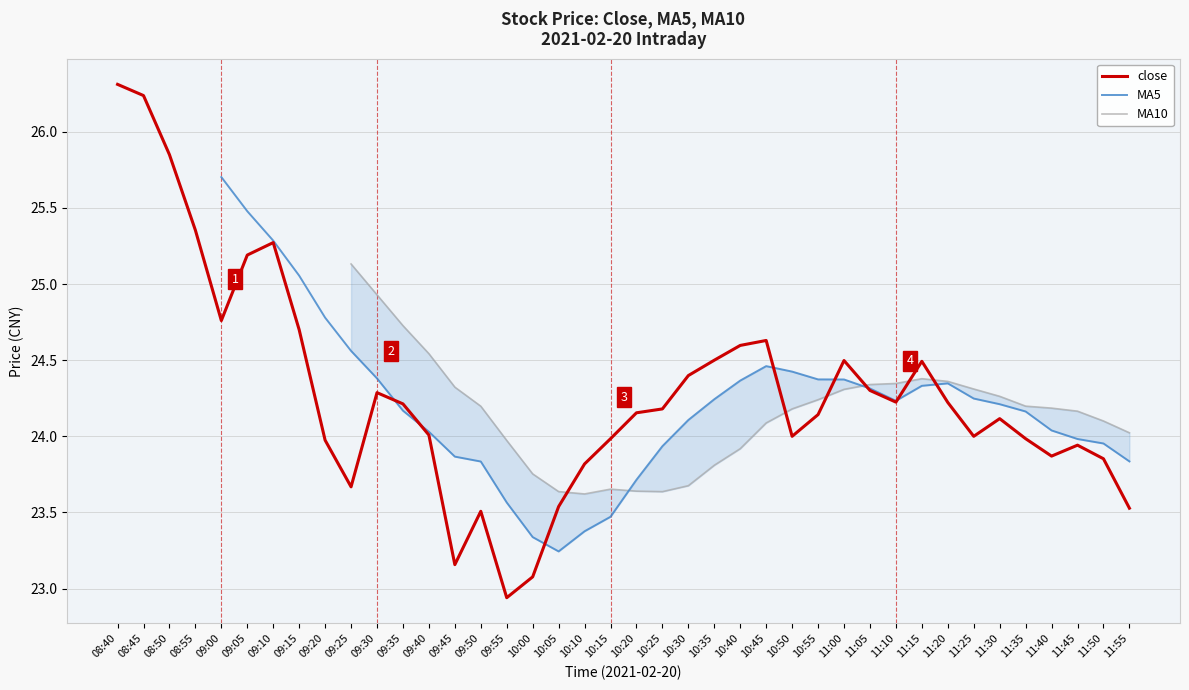

Read the MA10 value at 11:00.

24.3